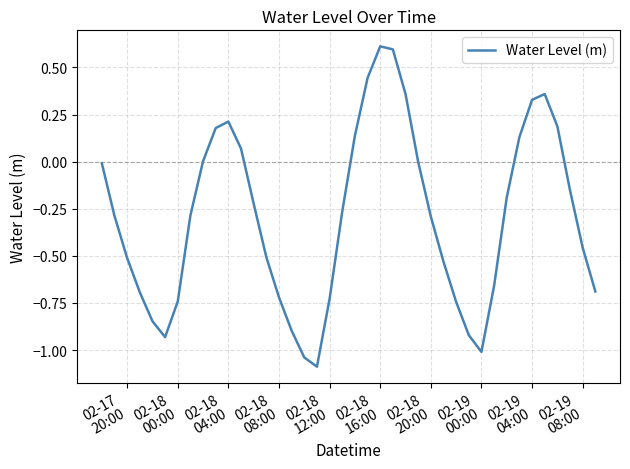

What is the difference between the maximum and minimum values?

1.7